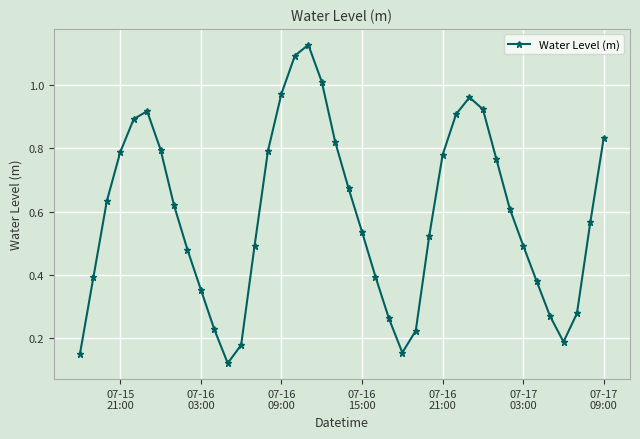

True or false: there are more than 0 points higher than both neighbors.

True